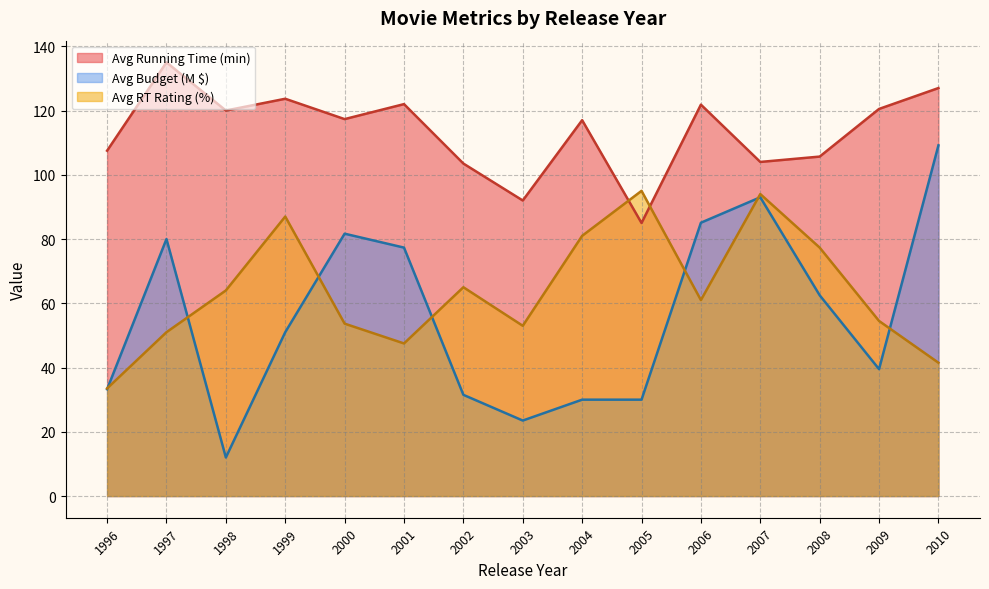

What are all the series names shown in the legend?

Avg Running Time (min), Avg Budget (M $), Avg RT Rating (%)